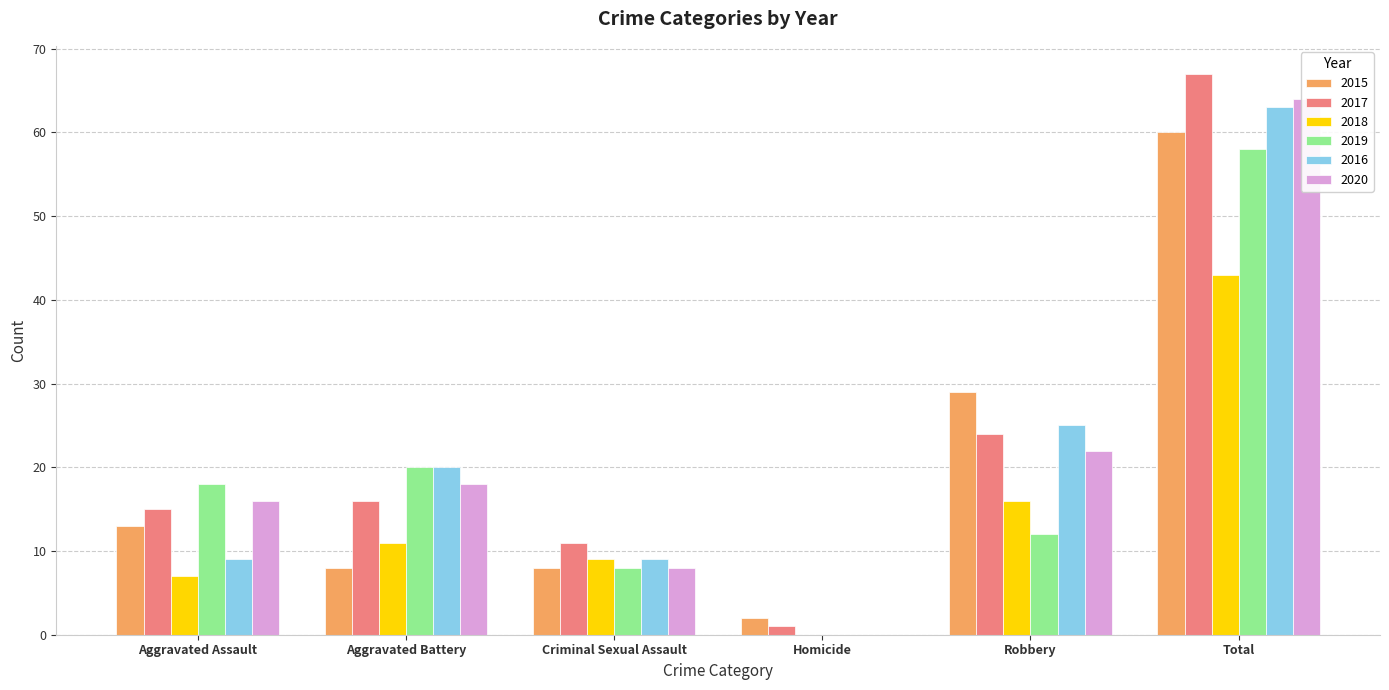

At which label does 2020 reach its peak?

Total